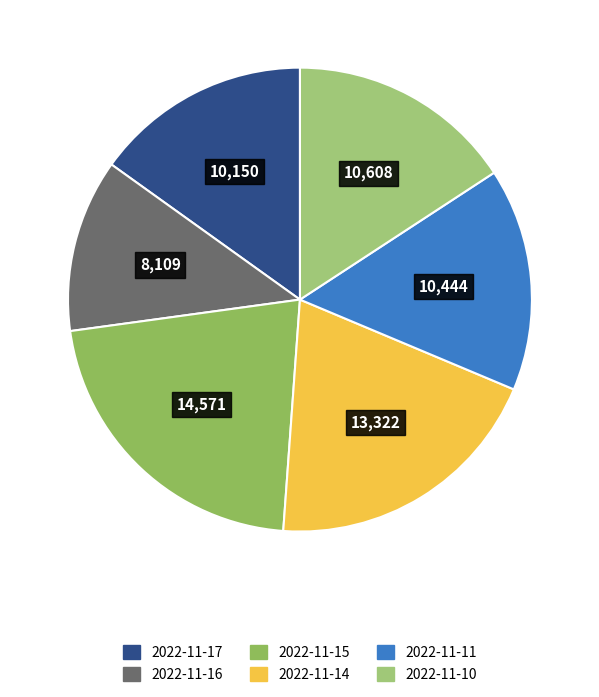

Which slice is the smallest?

2022-11-16